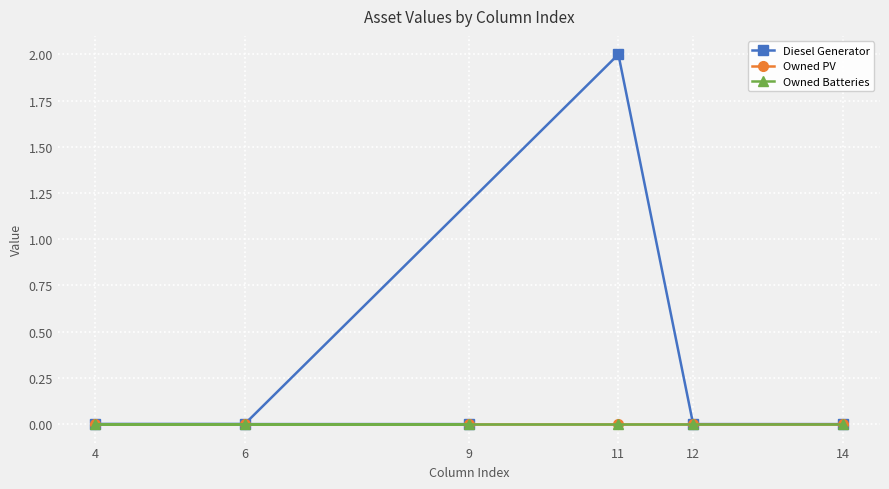

What position from the left is 12?

5